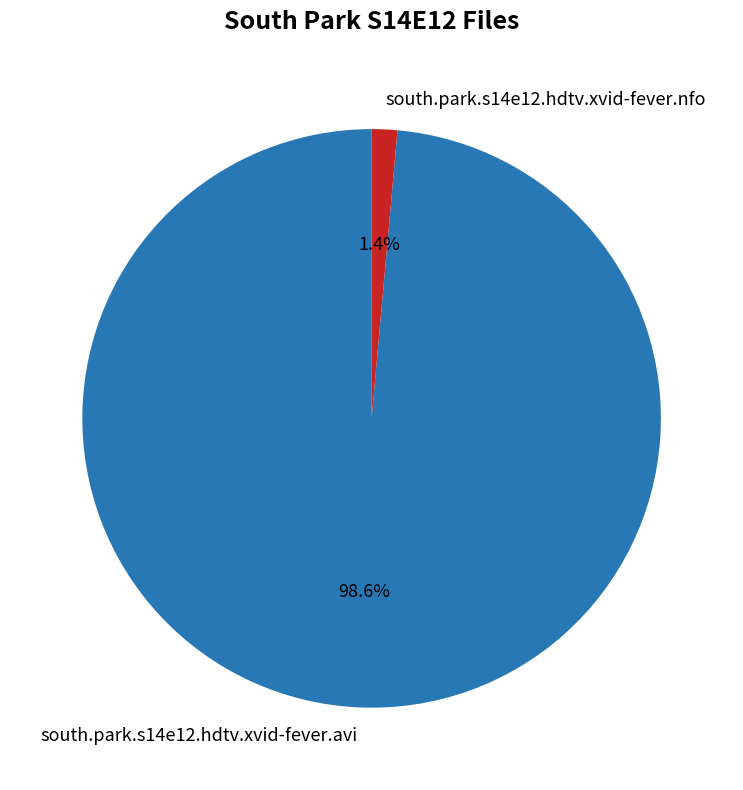

What is the largest slice in the pie chart?

south.park.s14e12.hdtv.xvid-fever.avi